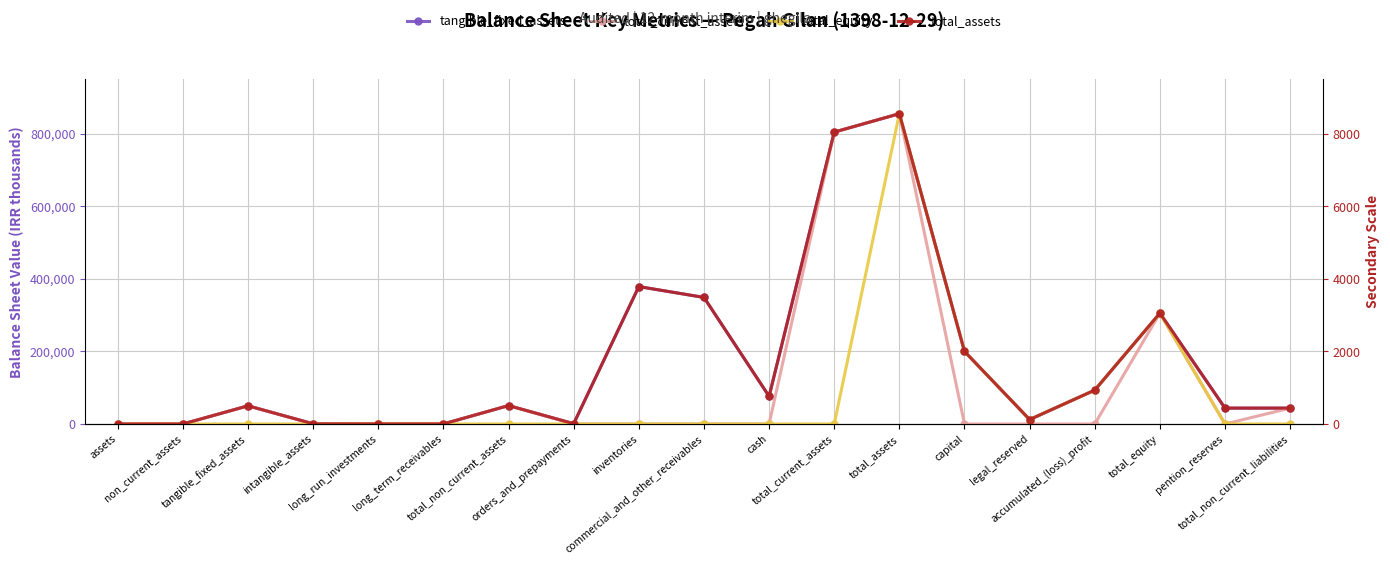

What is the maximum value shown in the chart?

855421